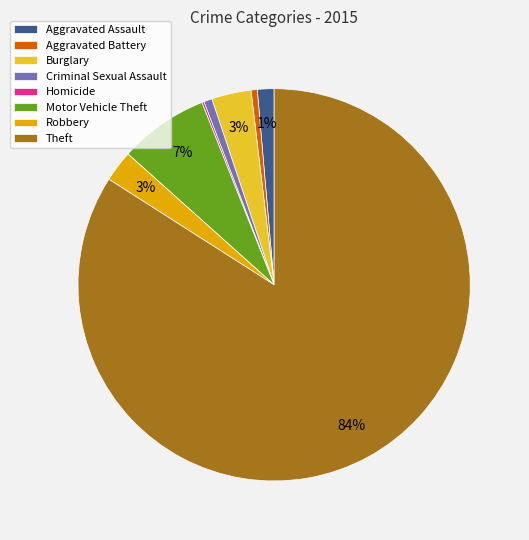

To the nearest percent, what is the combined percentage of Robbery and Aggravated Assault?

4%